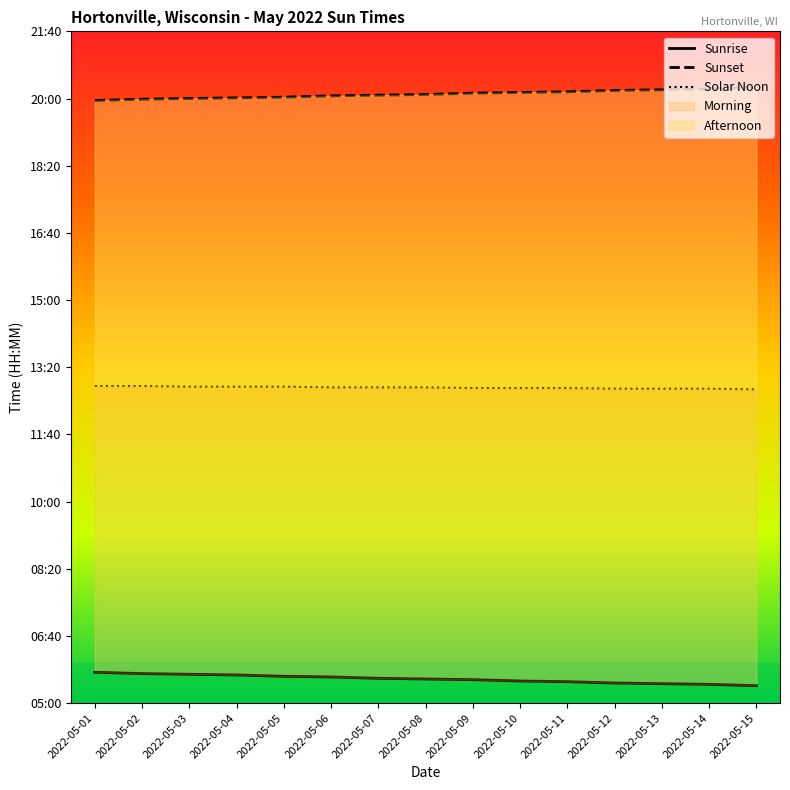

True or false: Solar Noon and Sunset intersect in this chart.

False